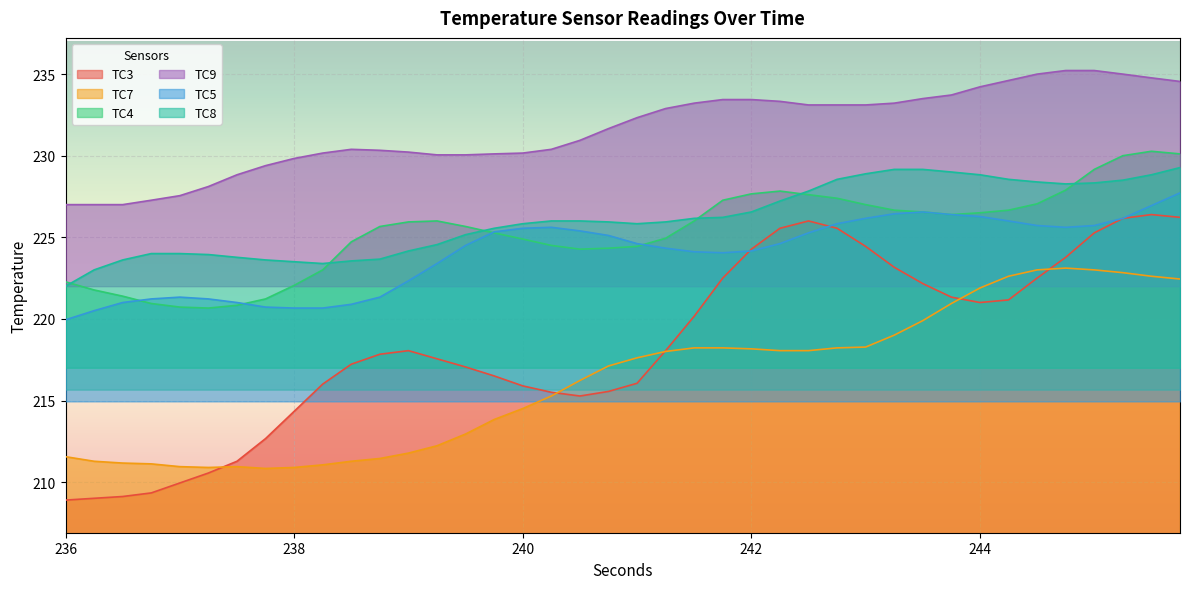

What is the label of the 29th point from the right?

238.75